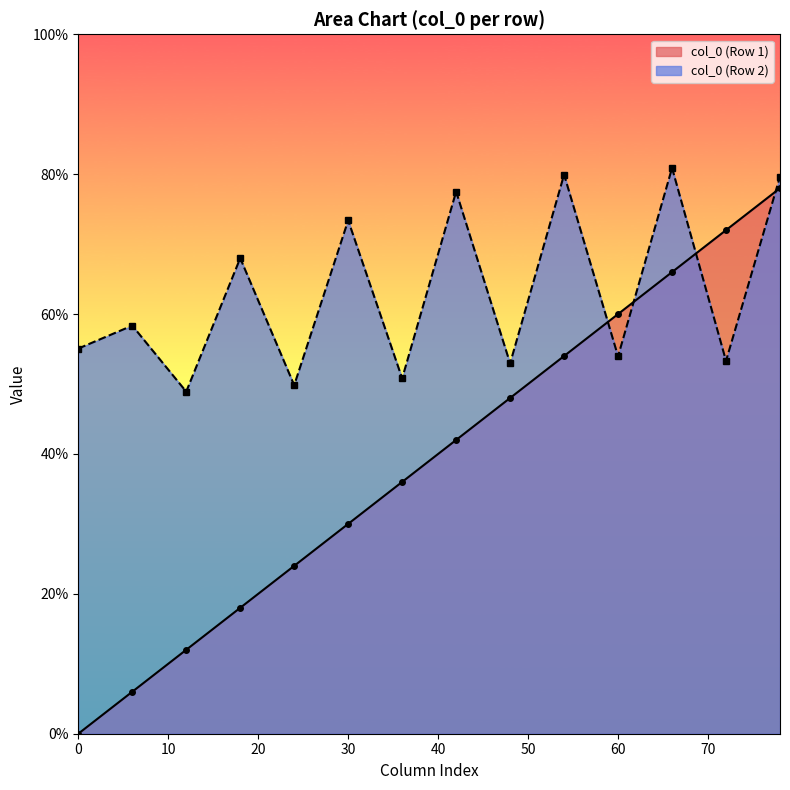

Which label corresponds to the smallest value in the chart?

0